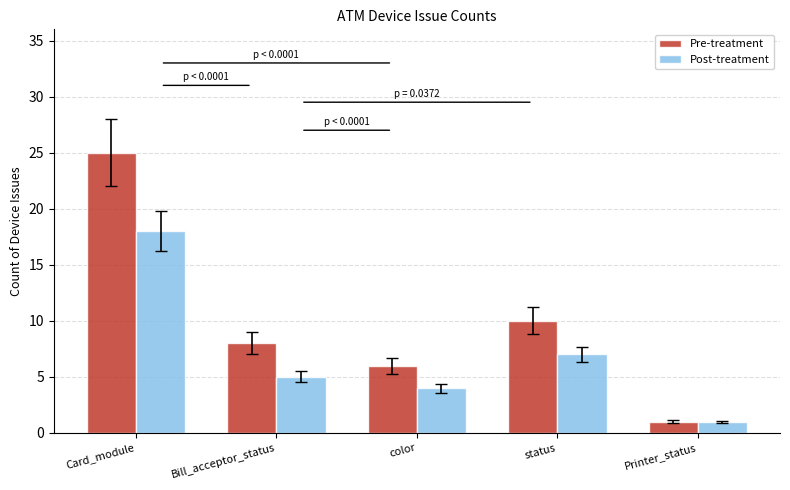

Rank the series at color from lowest to highest value.

Post-treatment, Pre-treatment